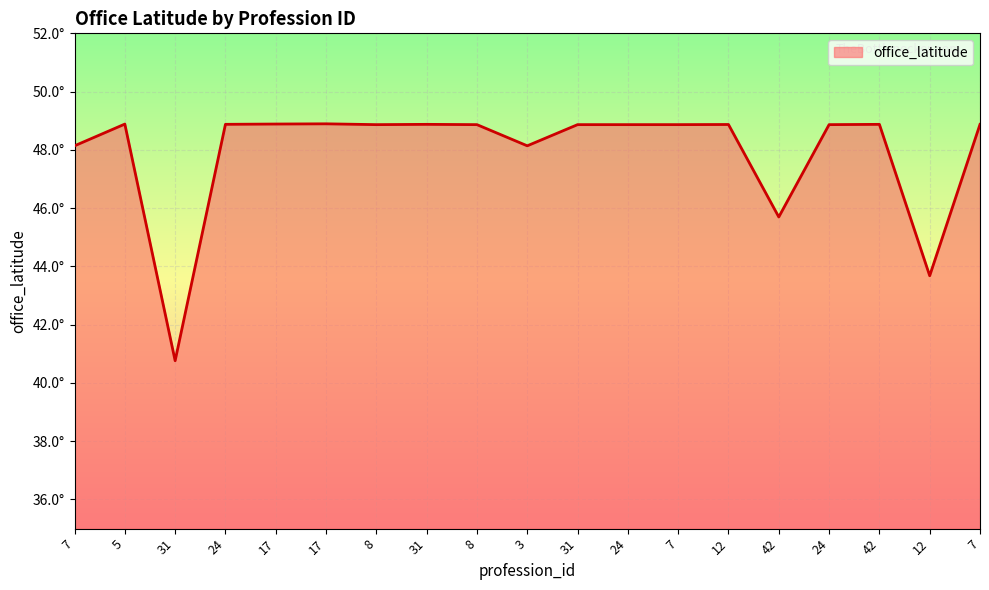

How many points are higher than both their immediate neighbors (excluding endpoints)?

5